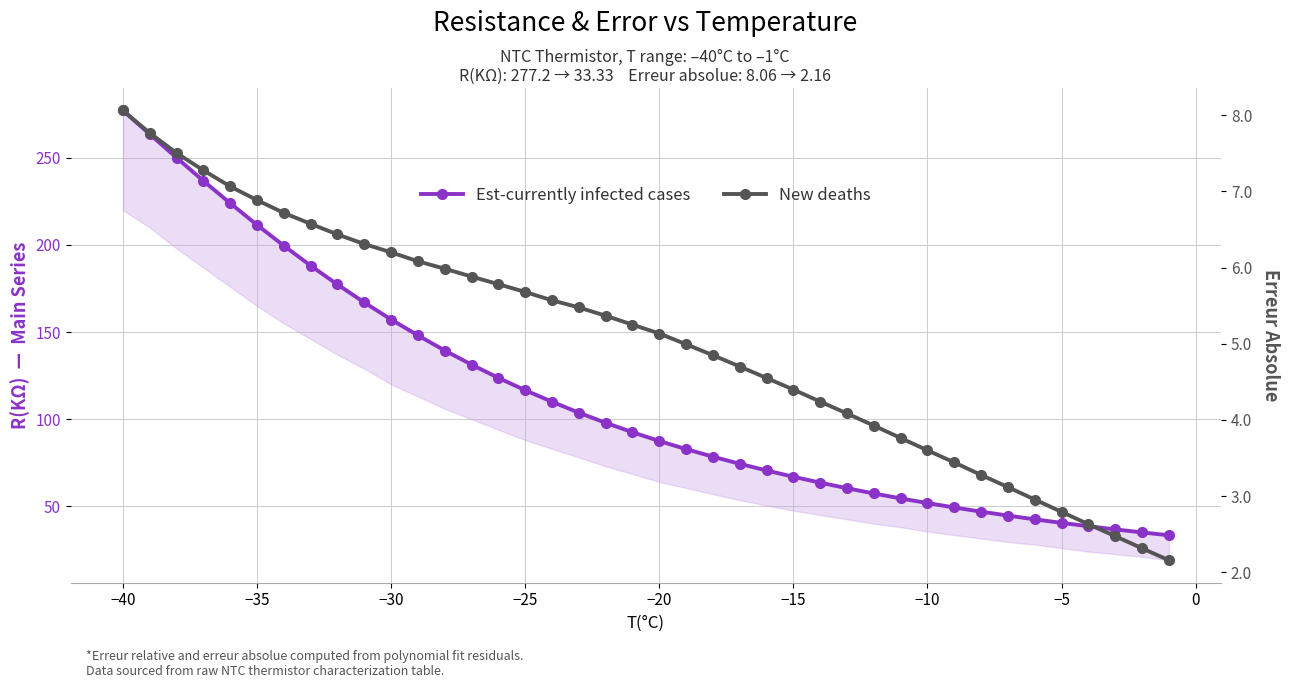

Is the value of New deaths at 32 greater than the value of Est-currently infected cases at −10?

No